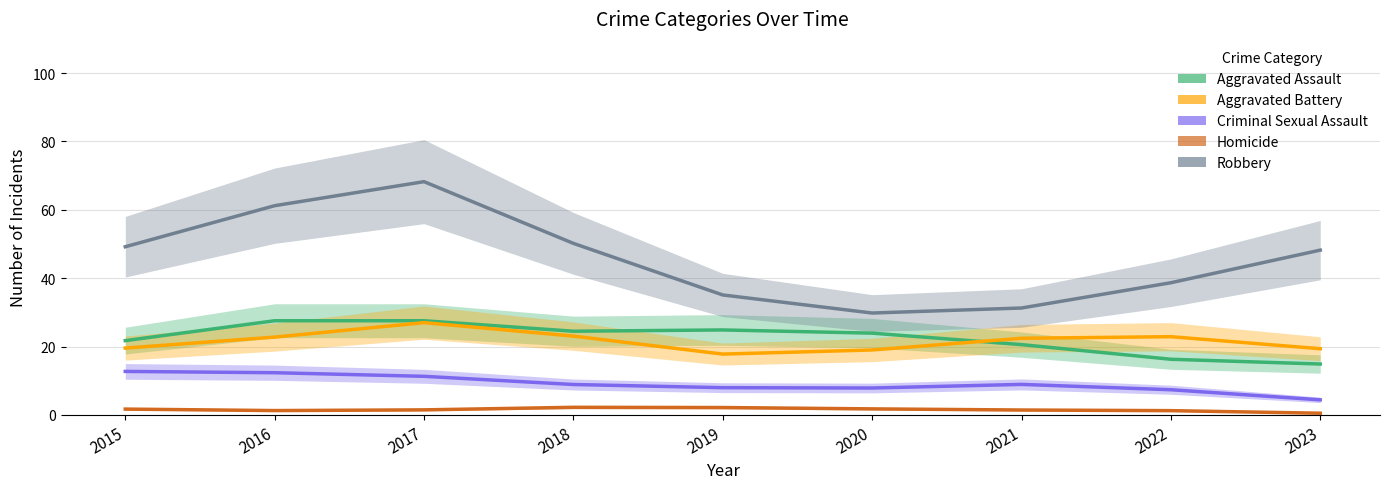

Which series has the largest range (max minus min)?

Robbery